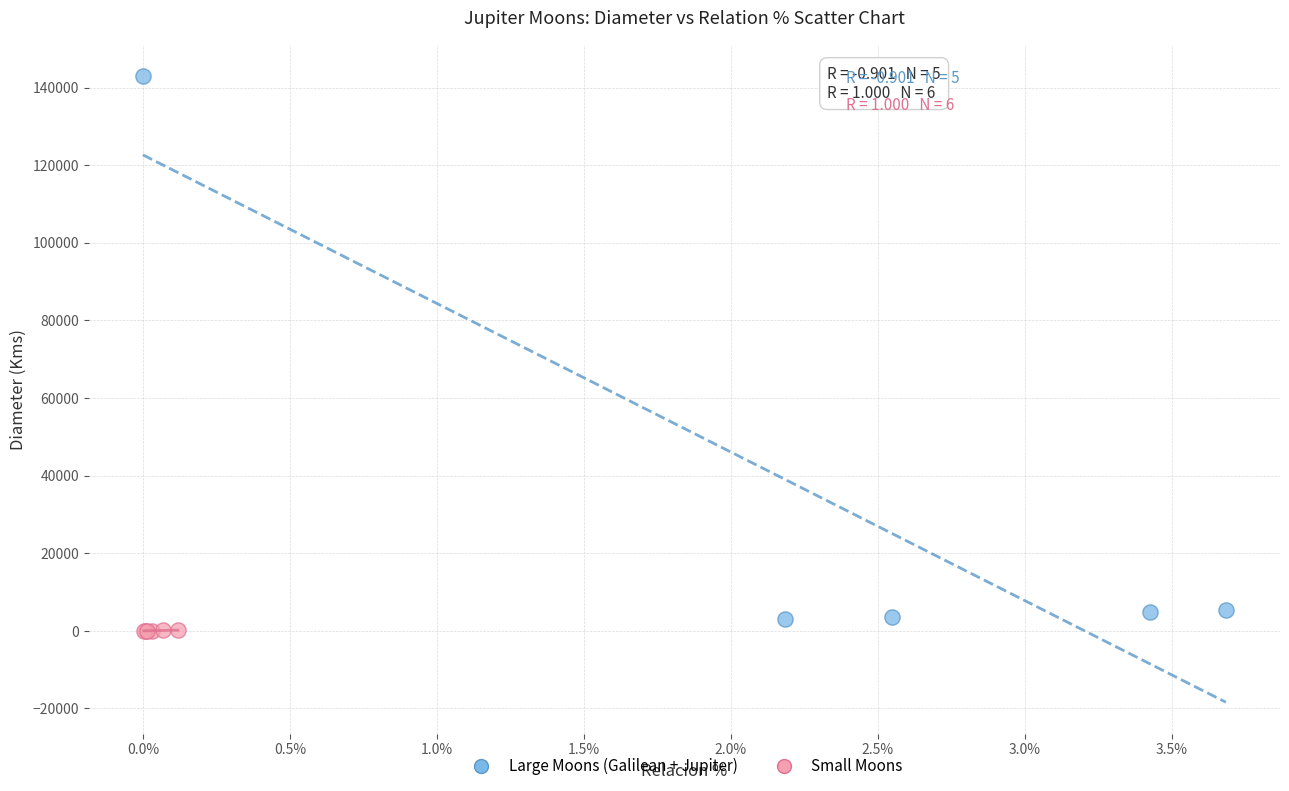

What are all the series names shown in the legend?

Large Moons (Galilean + Jupiter), Small Moons